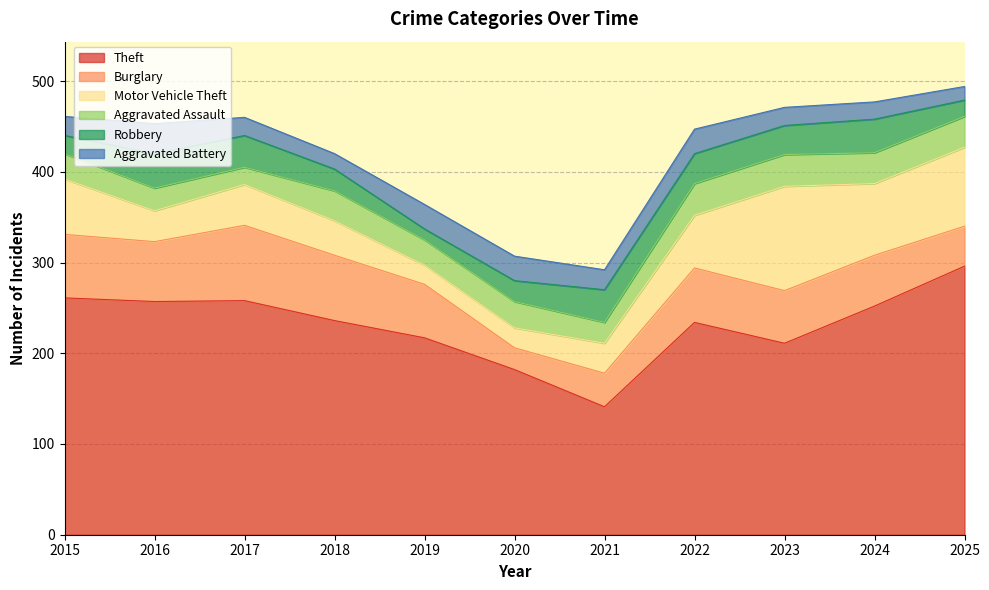

Reading left to right, transcribe all the data shown in this chart.

Theft: 261	257	258	236	217	182	141	234	211	252	296
Burglary: 70	66	83	72	59	24	37	60	58	56	44
Motor Vehicle Theft: 61	34	45	38	21	22	33	58	115	79	87
Aggravated Assault: 28	25	19	33	28	29	23	35	35	34	34
Robbery: 20	38	35	24	12	23	36	33	32	37	18
Aggravated Battery: 21	33	20	17	27	27	22	27	20	19	15